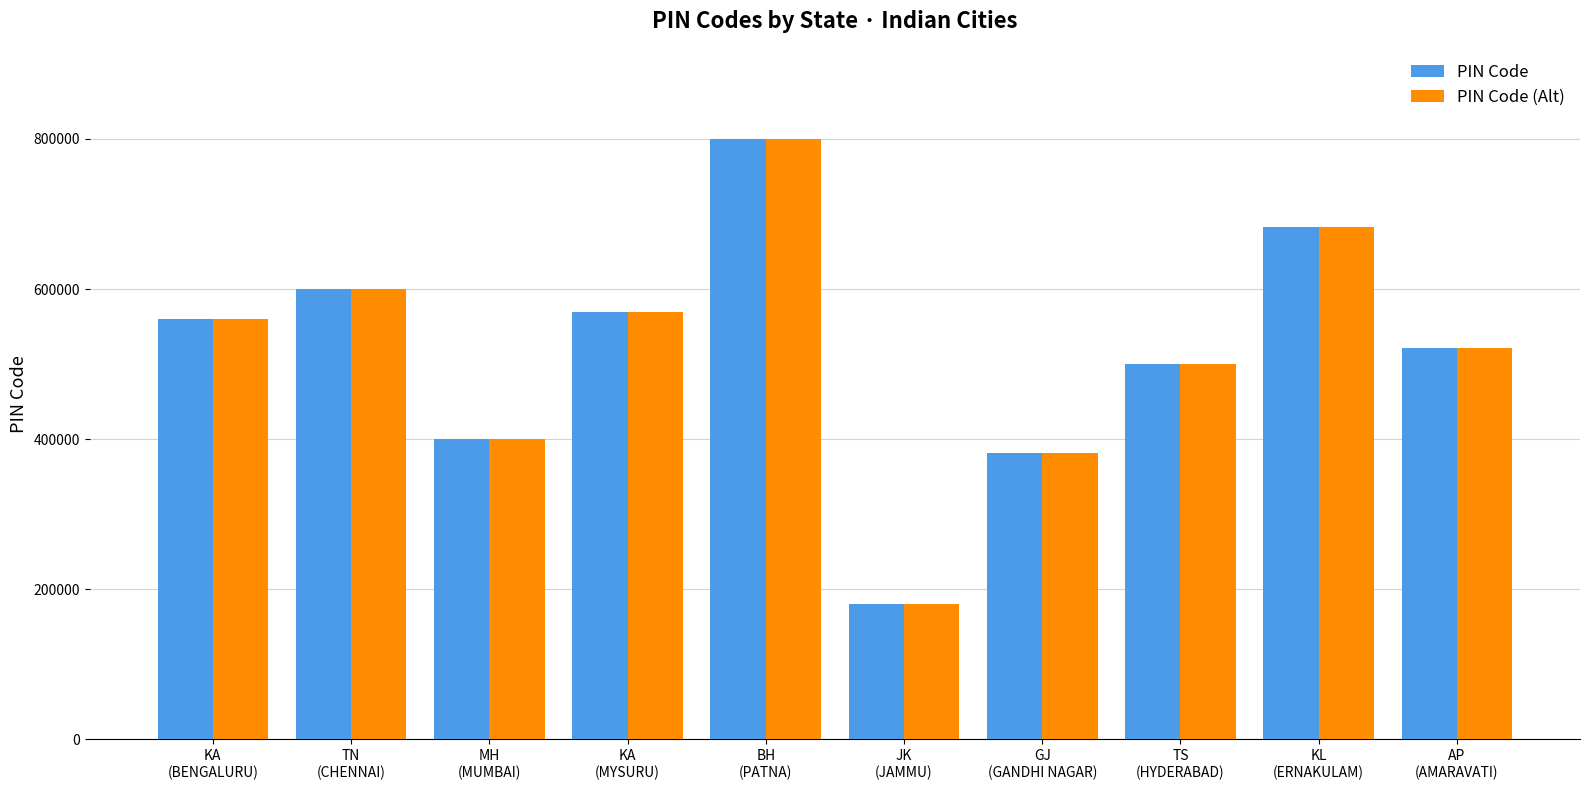

The value of PIN Code at JK
(JAMMU) is 180001. True or false?

True